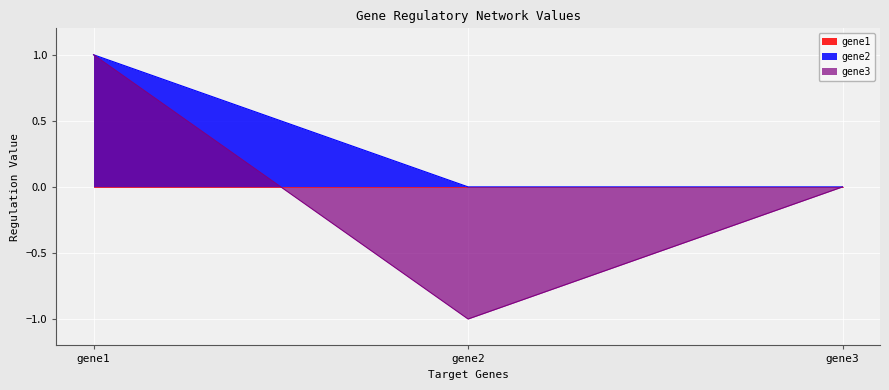

The value of gene3 at gene2 is -1.0. True or false?

True